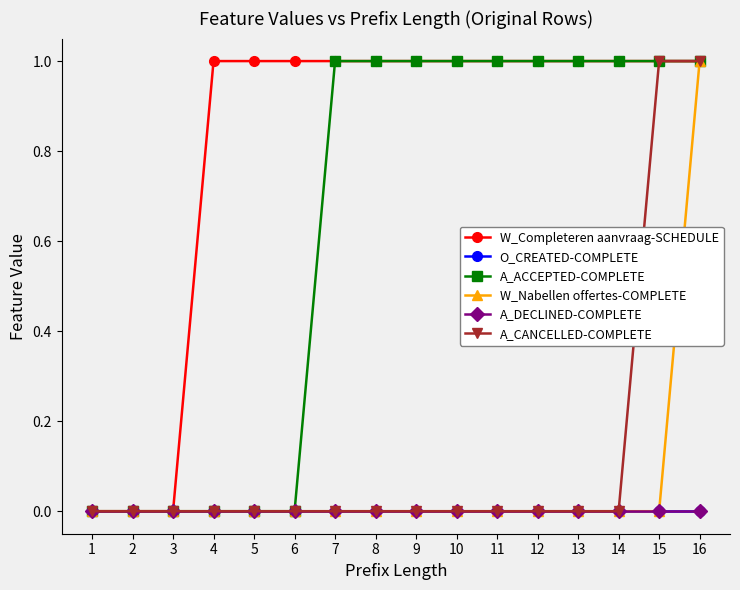

True or false: A_CANCELLED-COMPLETE has more than 2 points higher than both neighbors.

False